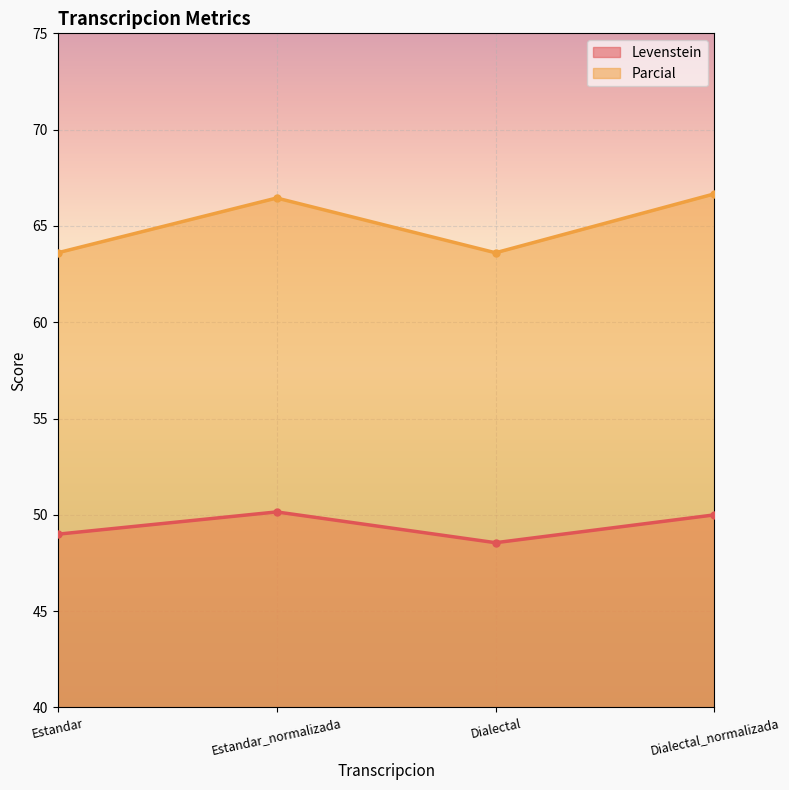

True or false: Levenstein has a value of 49.0 at Estandar.

True